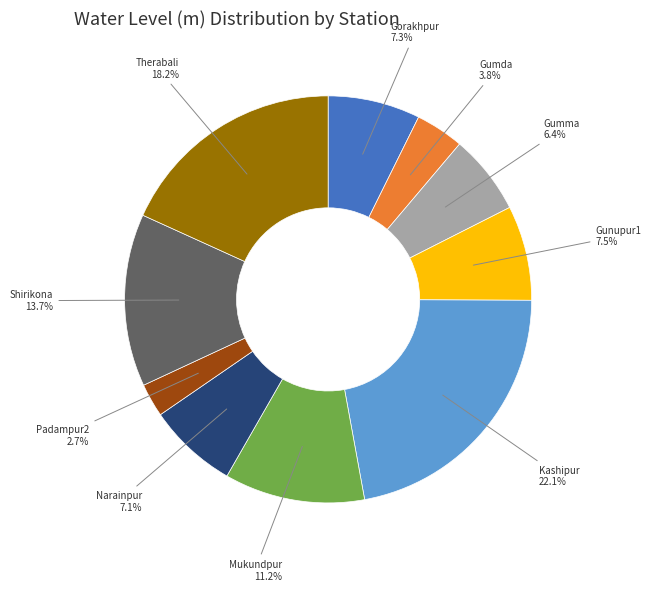

Is there any slice that represents more than half of the pie?

No